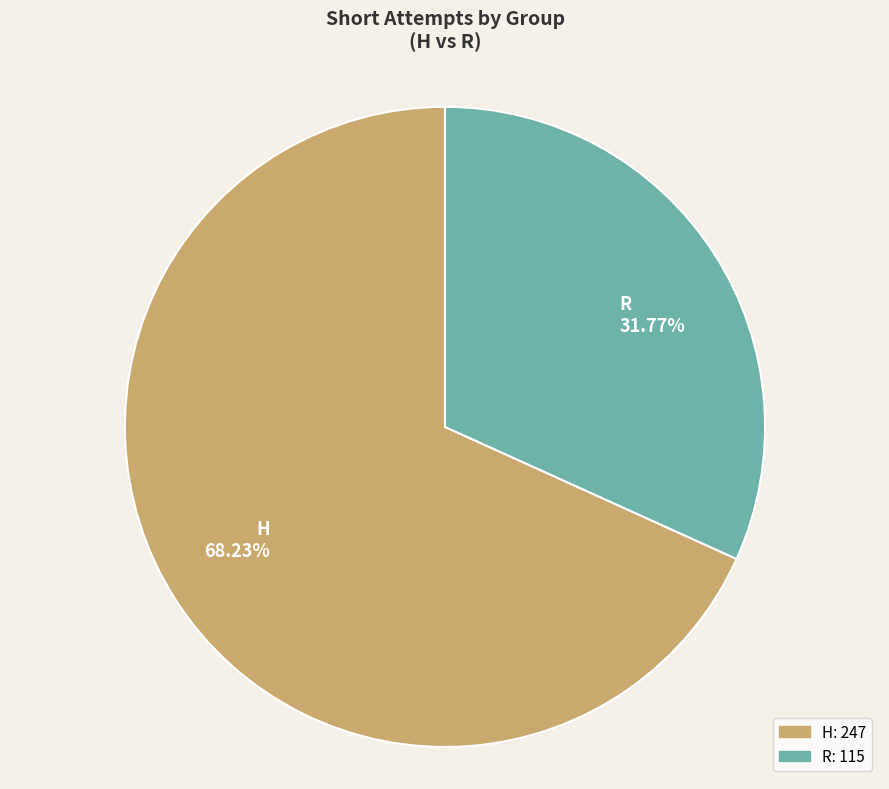

How many segments does this pie chart have?

2